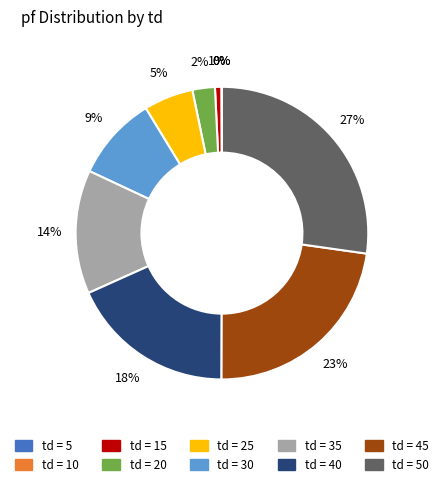

To the nearest percent, what is the difference between the largest and smallest slice percentages?

27%